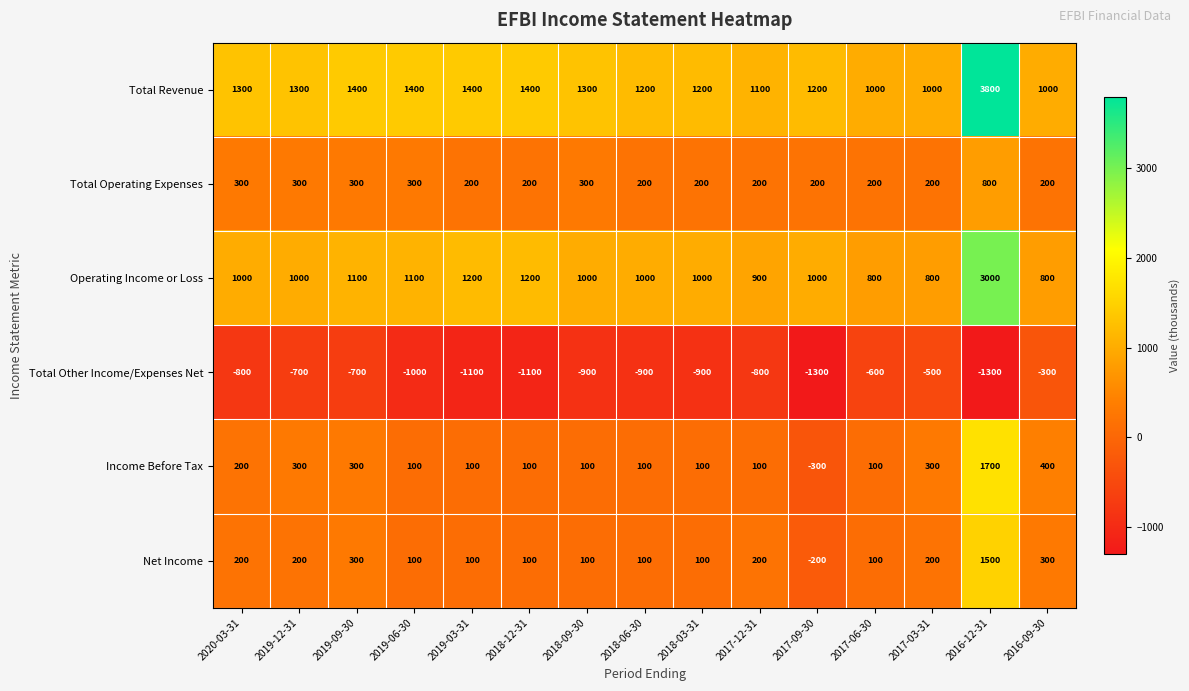

How many distinct data groups are displayed?

6